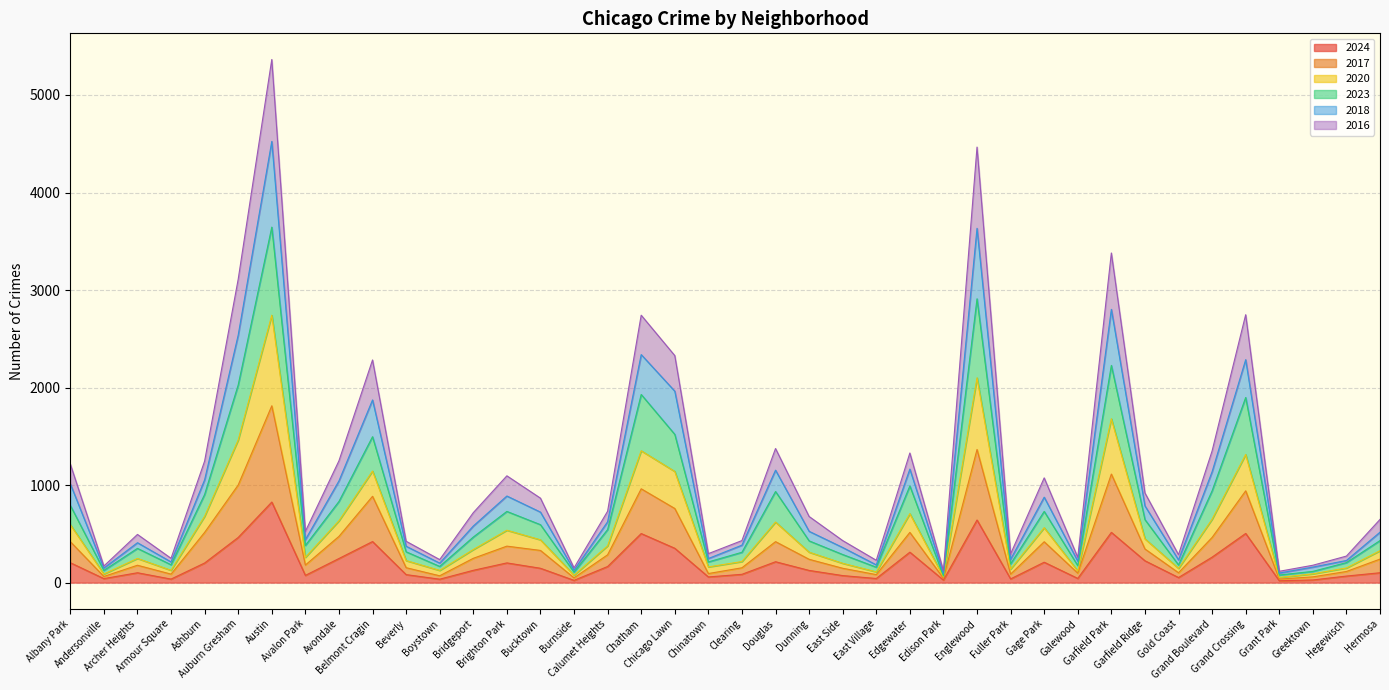

How many interior local valleys does the 2018 series have?

12